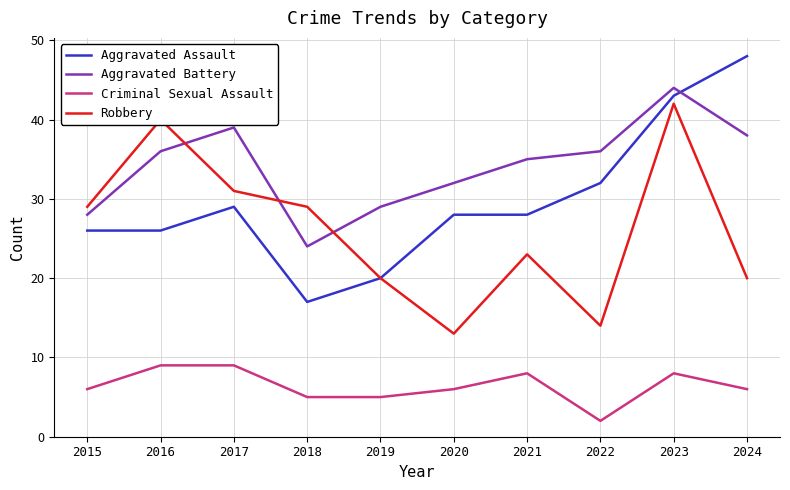

What value does the Robbery series have at 2024?

20